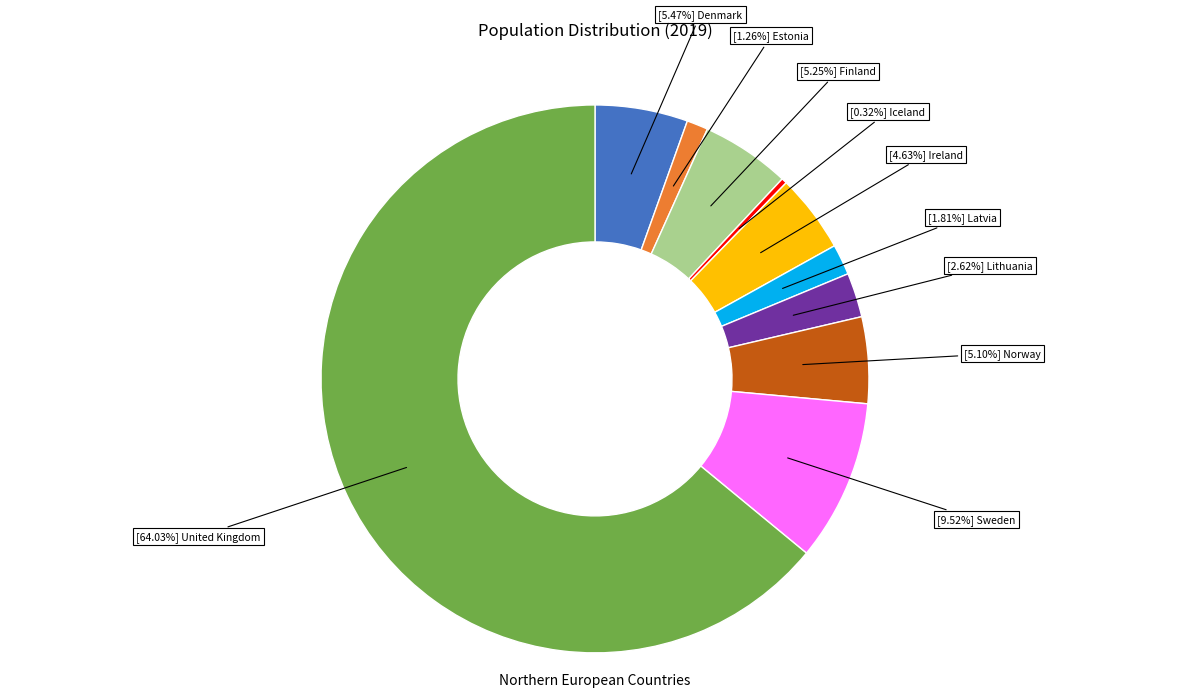

Is there a majority slice in this chart?

Yes